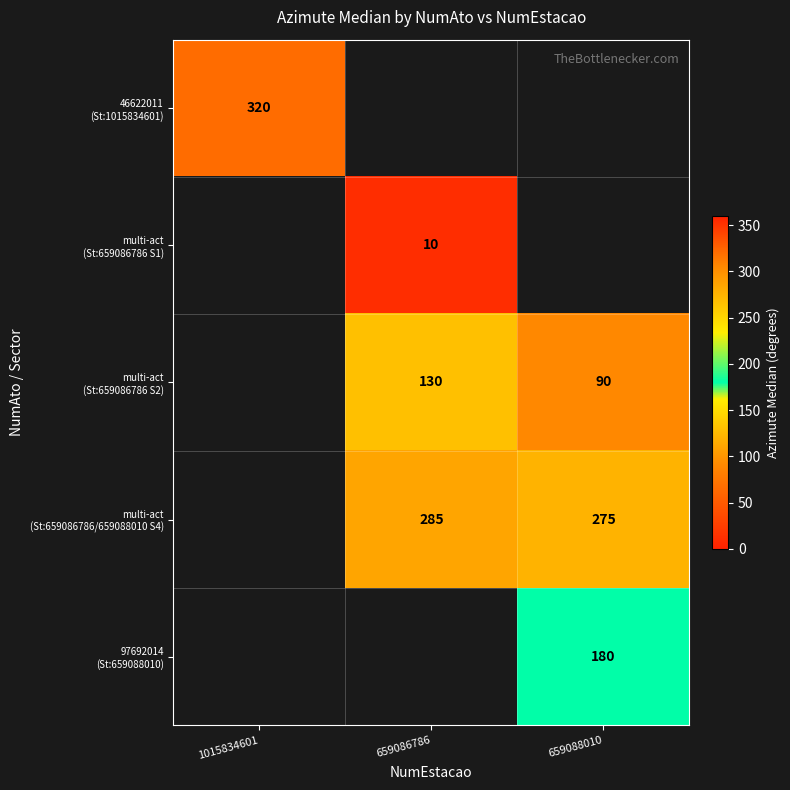

At which category does the chart reach its minimum across all series?

659086786